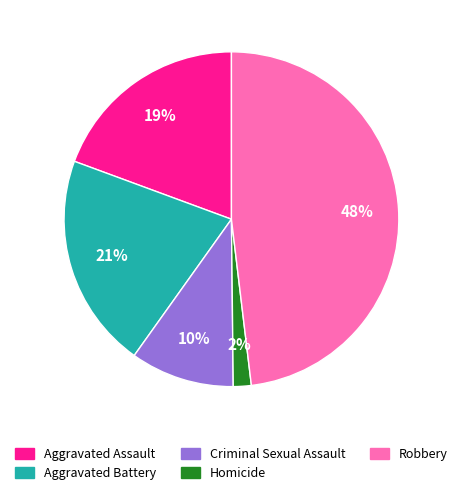

What percentage is the Homicide slice, to the nearest percent?

2%